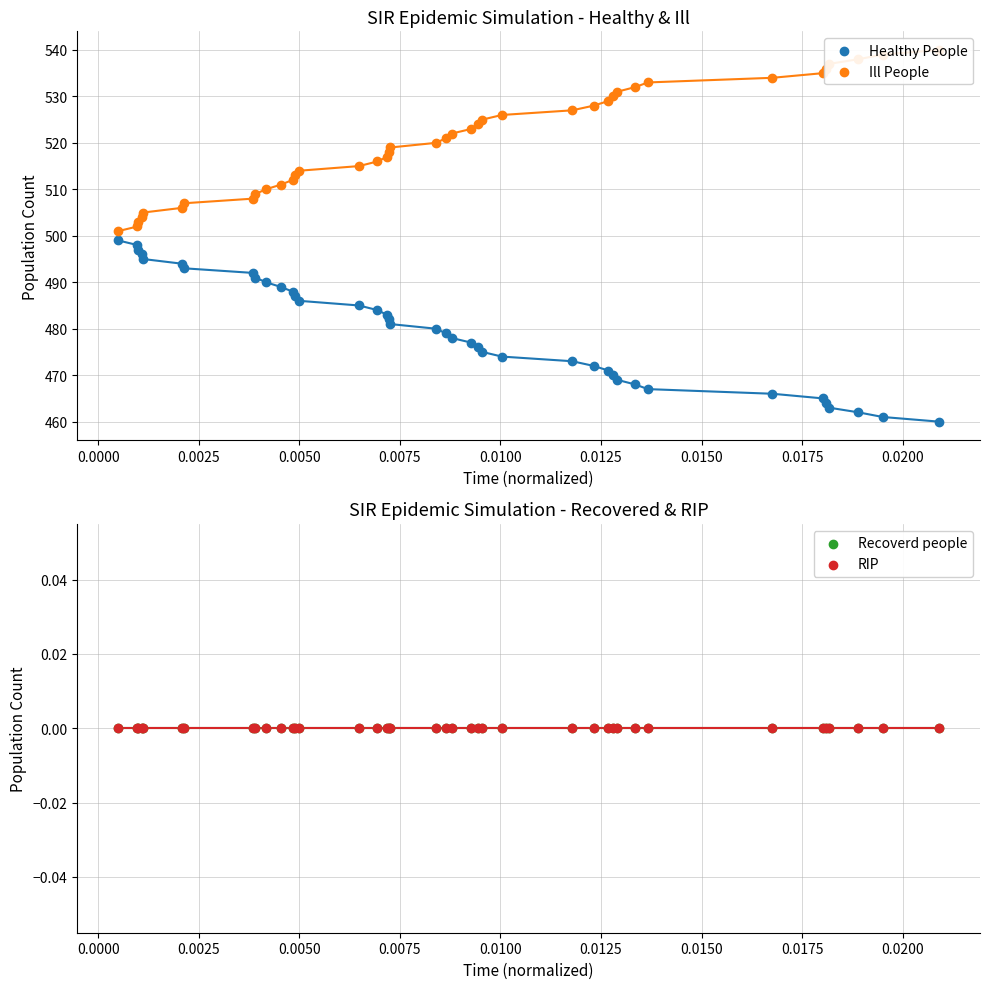

Which series reaches the minimum Y coordinate?

Recoverd people